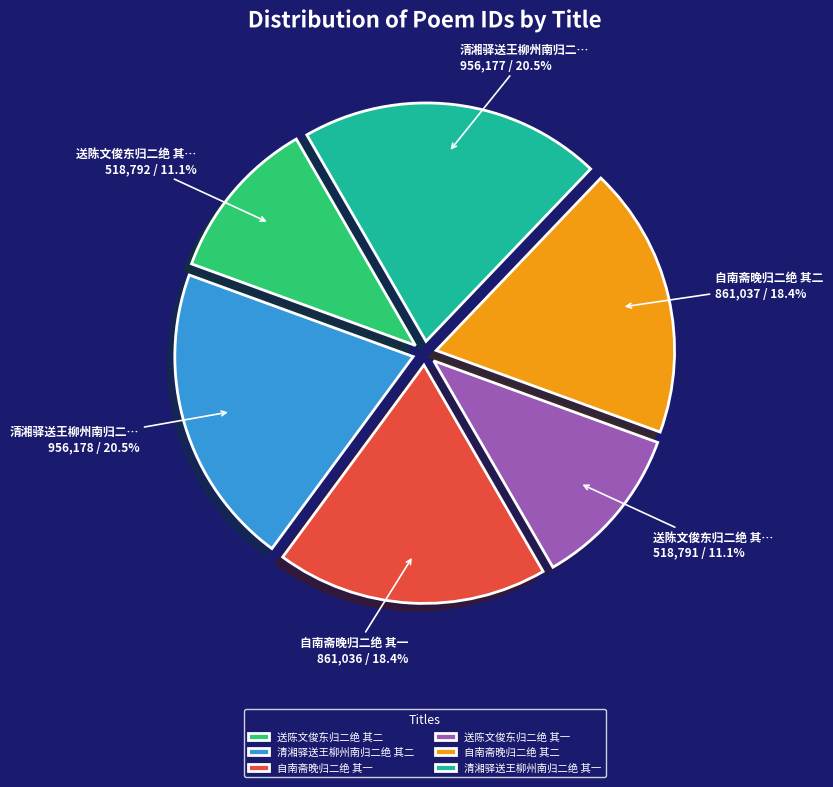

How many segments does this pie chart have?

6